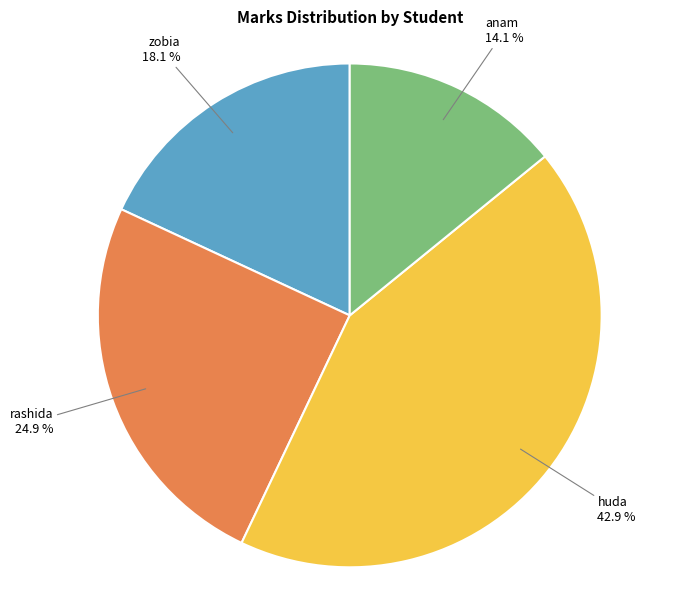

What percentage is the huda slice, to the nearest percent?

43%